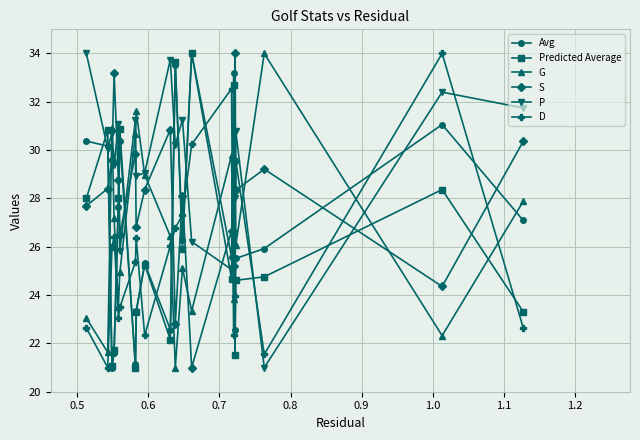

How many interior local peaks does the S series have?

7